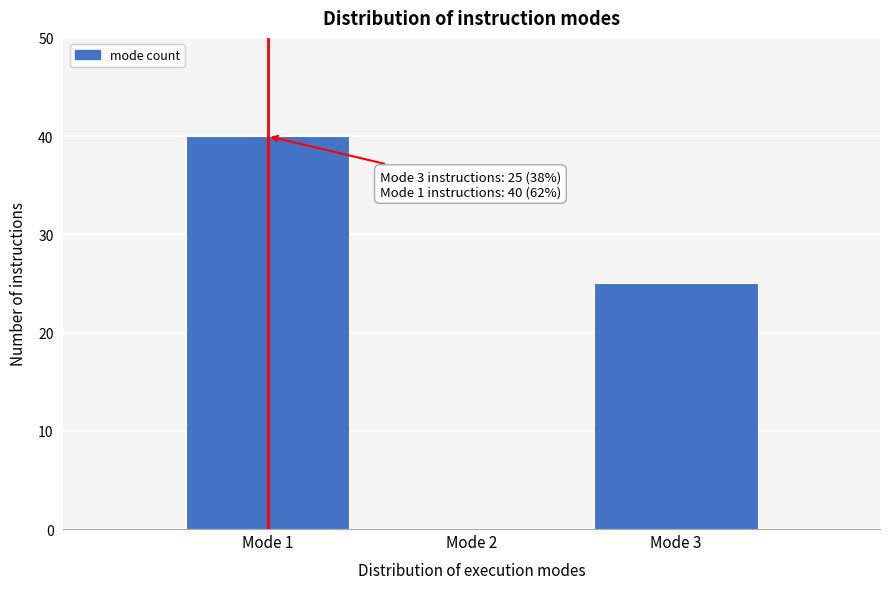

Reading left to right, extract all data points from this chart.

Mode 1=40	Mode 2=0	Mode 3=25